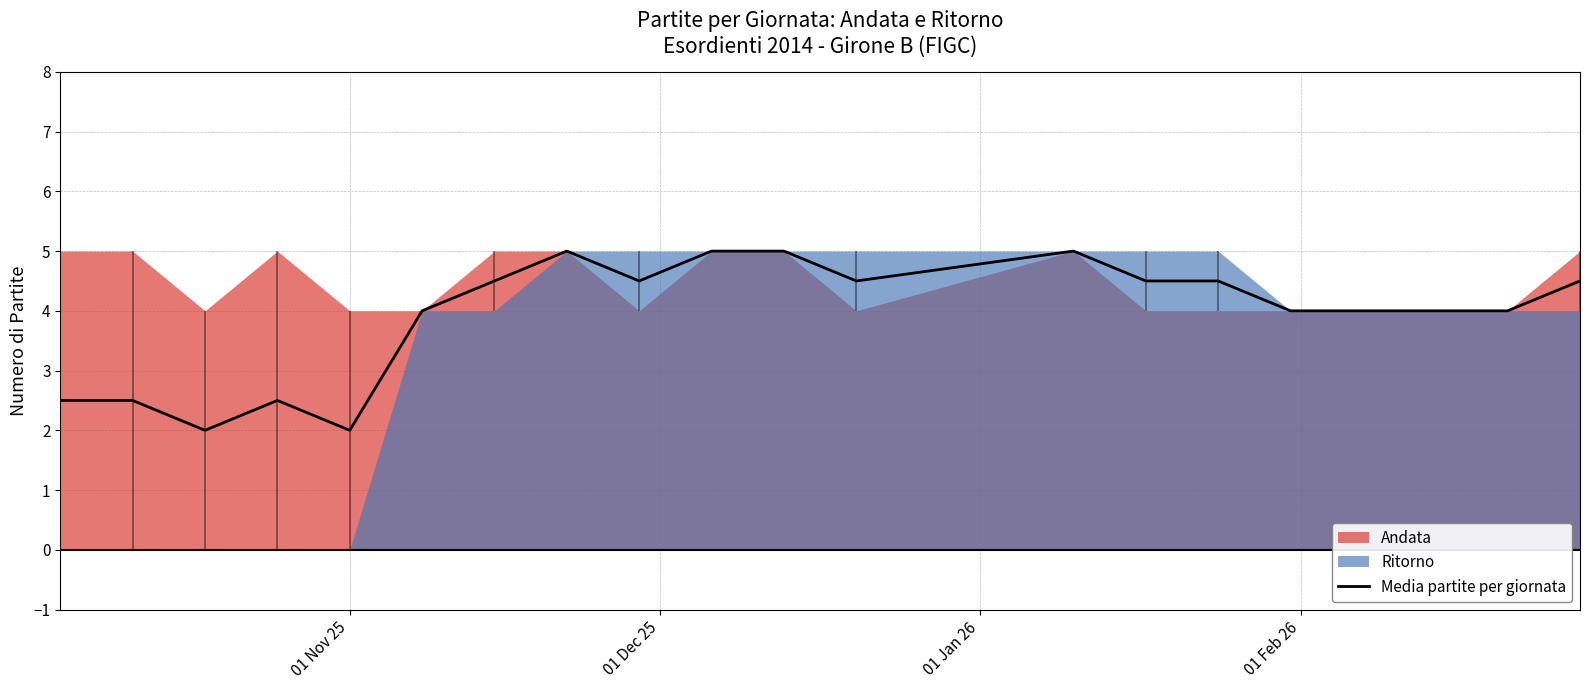

What is the lowest value of the Media partite per giornata series?

2.0